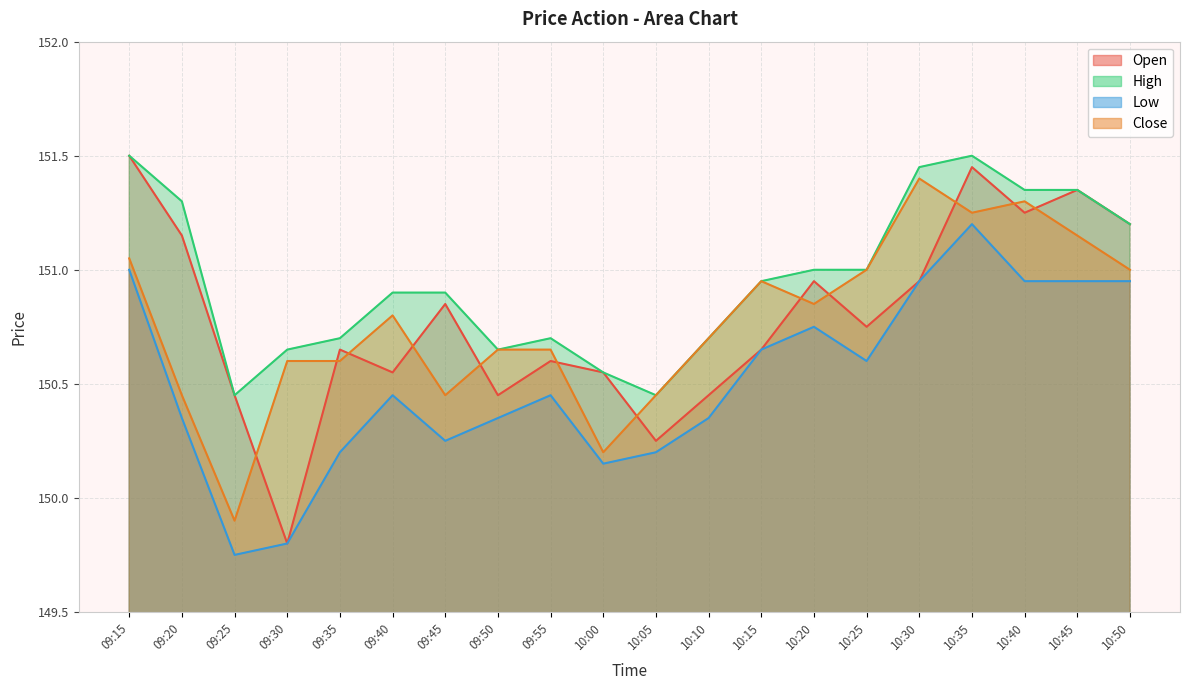

What are all the series names shown in the legend?

Open, High, Low, Close